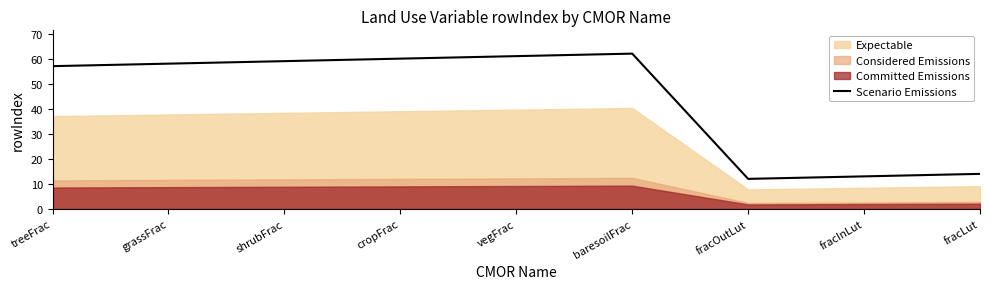

The value of Scenario Emissions at grassFrac is 58. True or false?

True